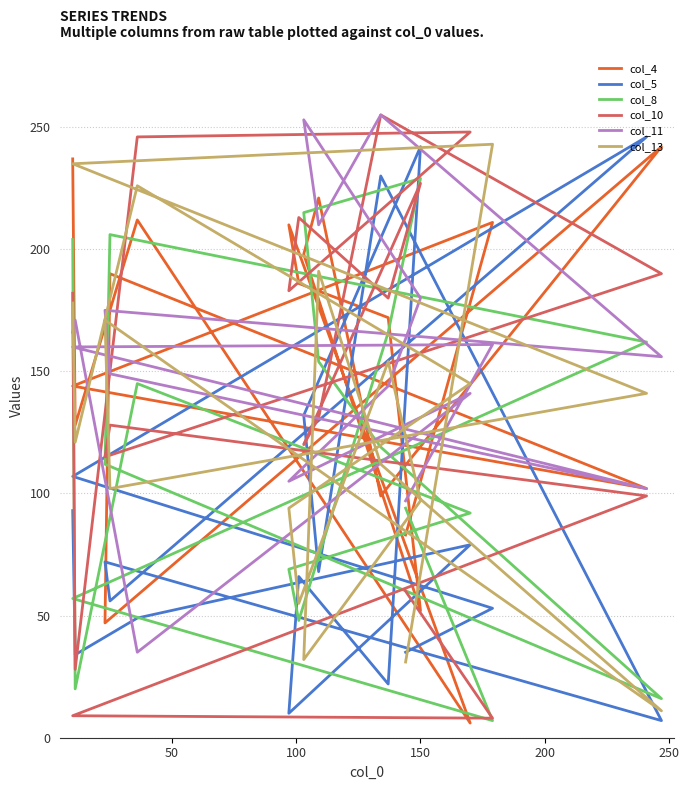

What are all the series names shown in the legend?

col_4, col_5, col_8, col_10, col_11, col_13